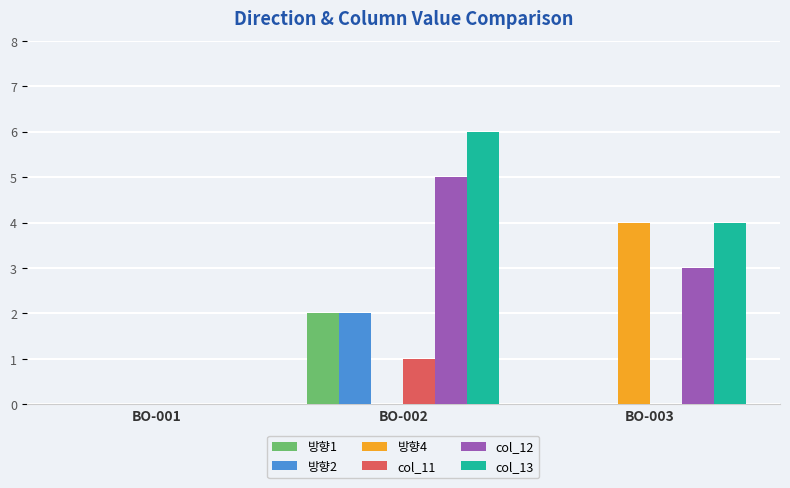

Reading left to right, list all the values displayed in this chart.

방향1: 0	2	0
방향2: 0	2	0
방향4: 0	0	4
col_11: 0	1	0
col_12: 0	5	3
col_13: 0	6	4